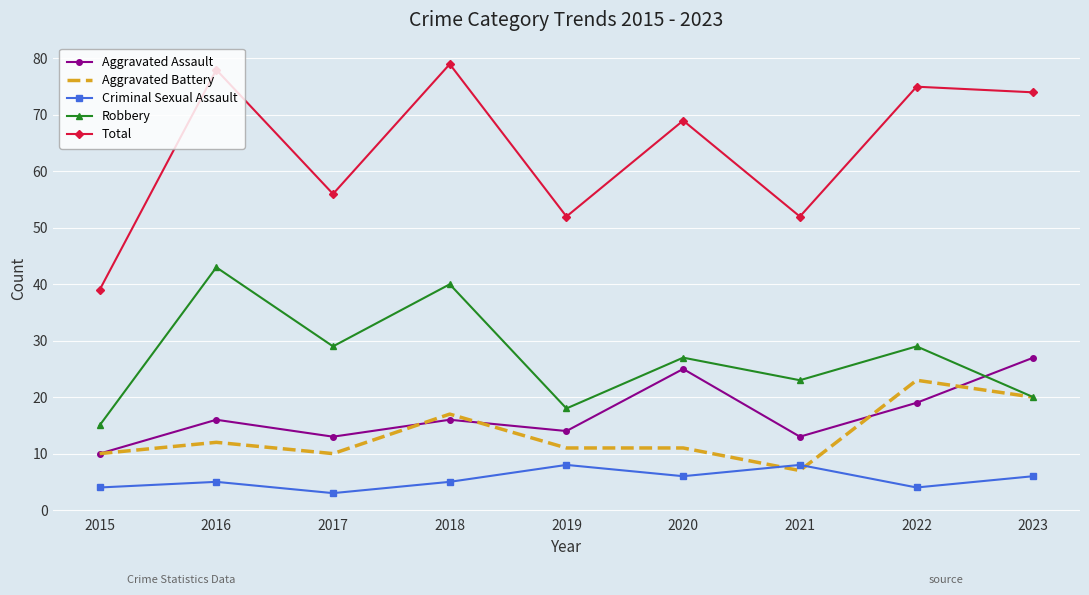

Reading left to right, extract all data points from this chart.

Aggravated Assault: 10	16	13	16	14	25	13	19	27
Aggravated Battery: 10	12	10	17	11	11	7	23	20
Criminal Sexual Assault: 4	5	3	5	8	6	8	4	6
Robbery: 15	43	29	40	18	27	23	29	20
Total: 39	78	56	79	52	69	52	75	74